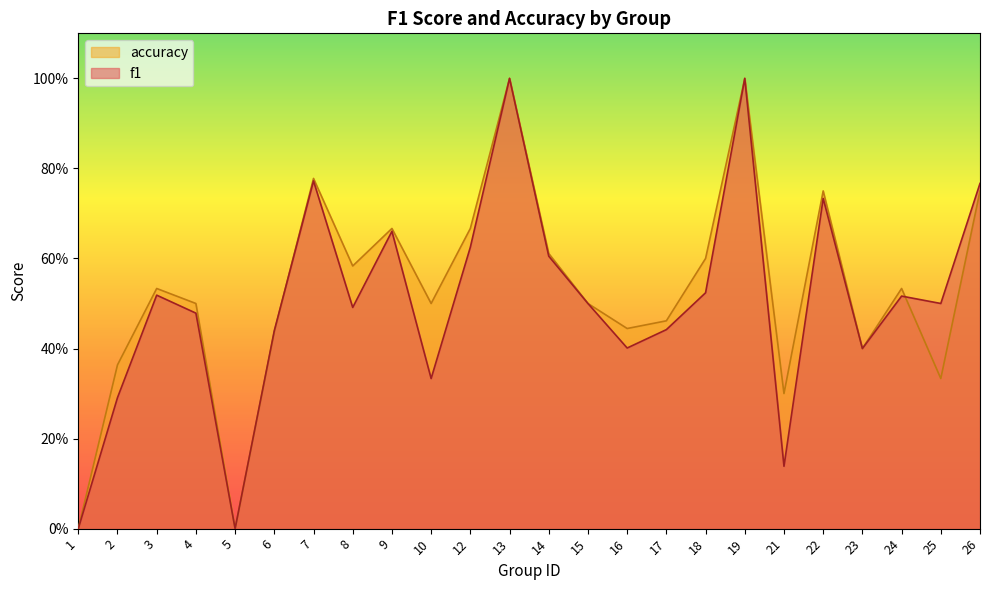

The accuracy series shows 0.6 at 18. True or false?

True